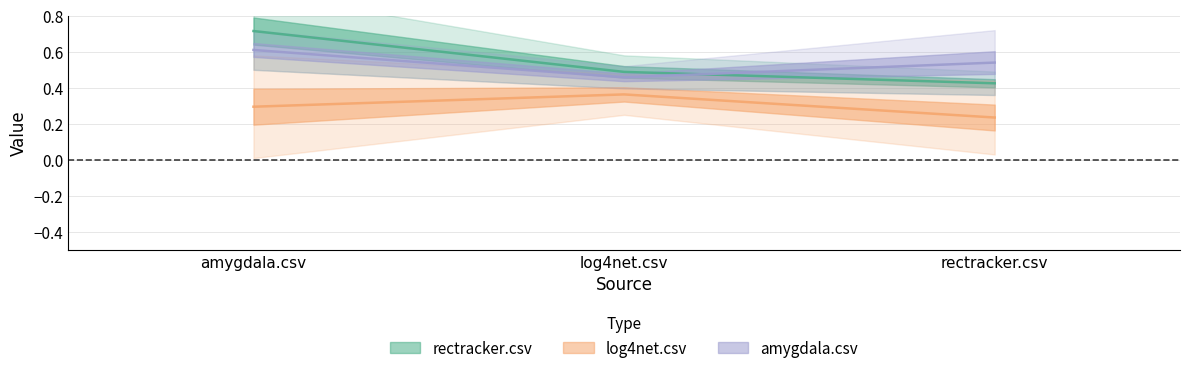

At which label does amygdala.csv reach its minimum?

log4net.csv